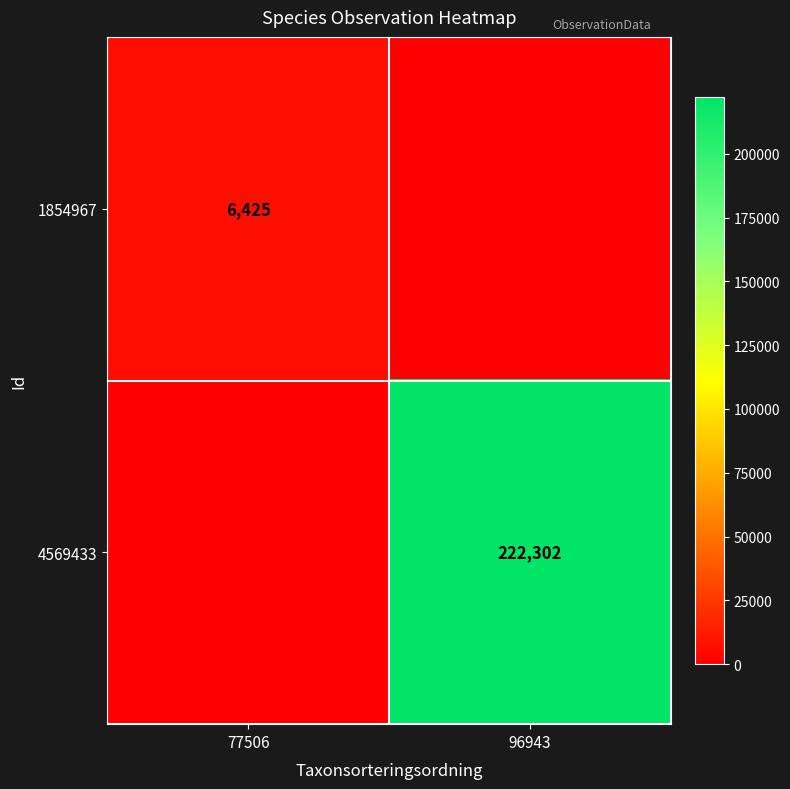

Which has a higher value, 96943 or 77506?

77506